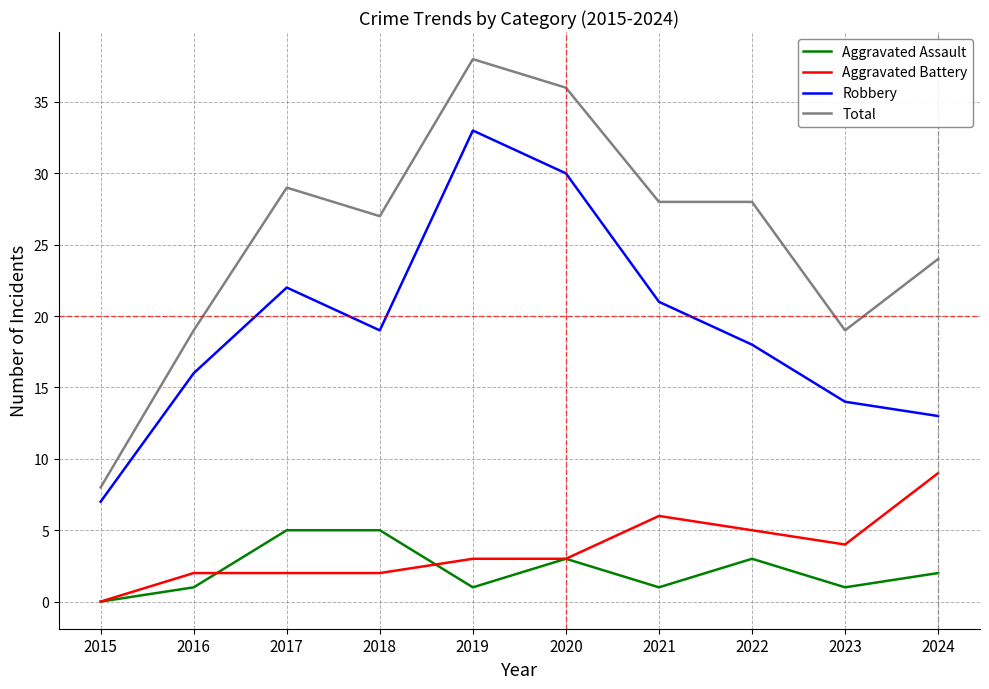

What is the maximum value for Robbery?

33